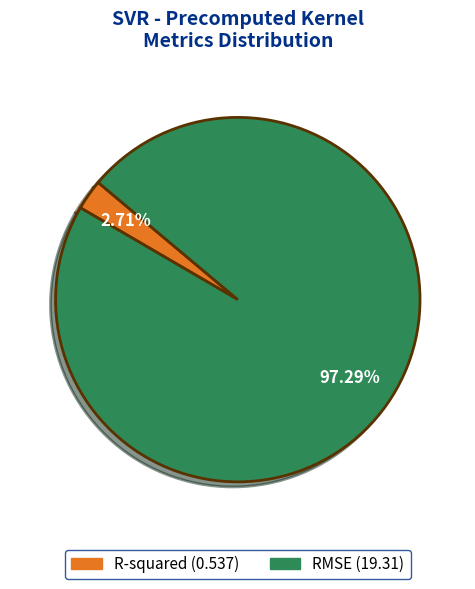

To the nearest percent, what is the difference between the R-squared and RMSE slice percentages?

95%